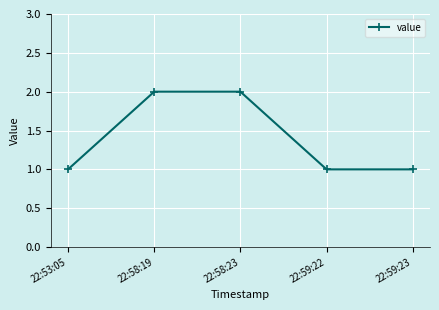

What position from the left is 22:59:22?

4